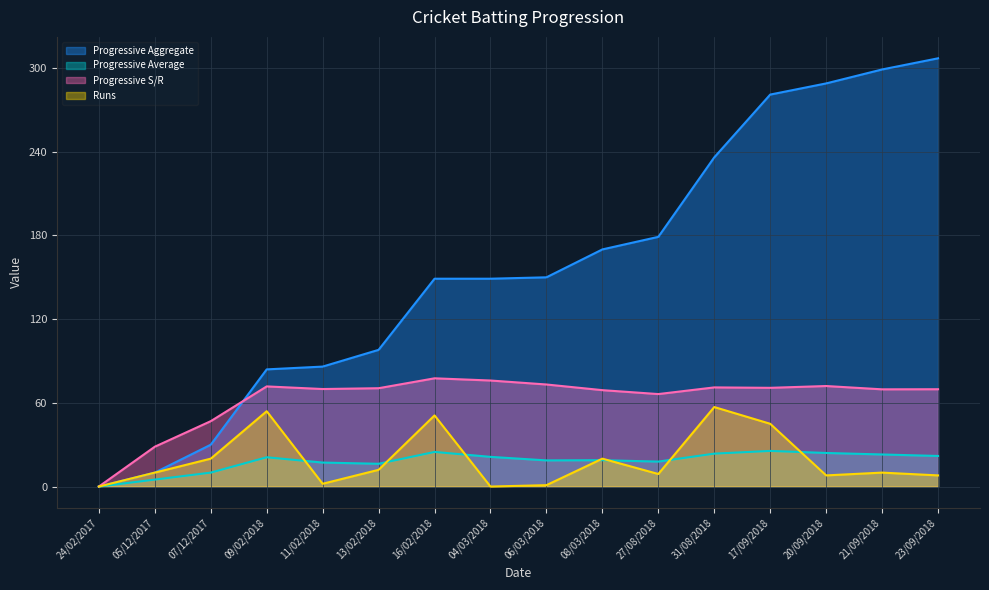

What is the approximate value of Runs at 17/09/2018?

45.0